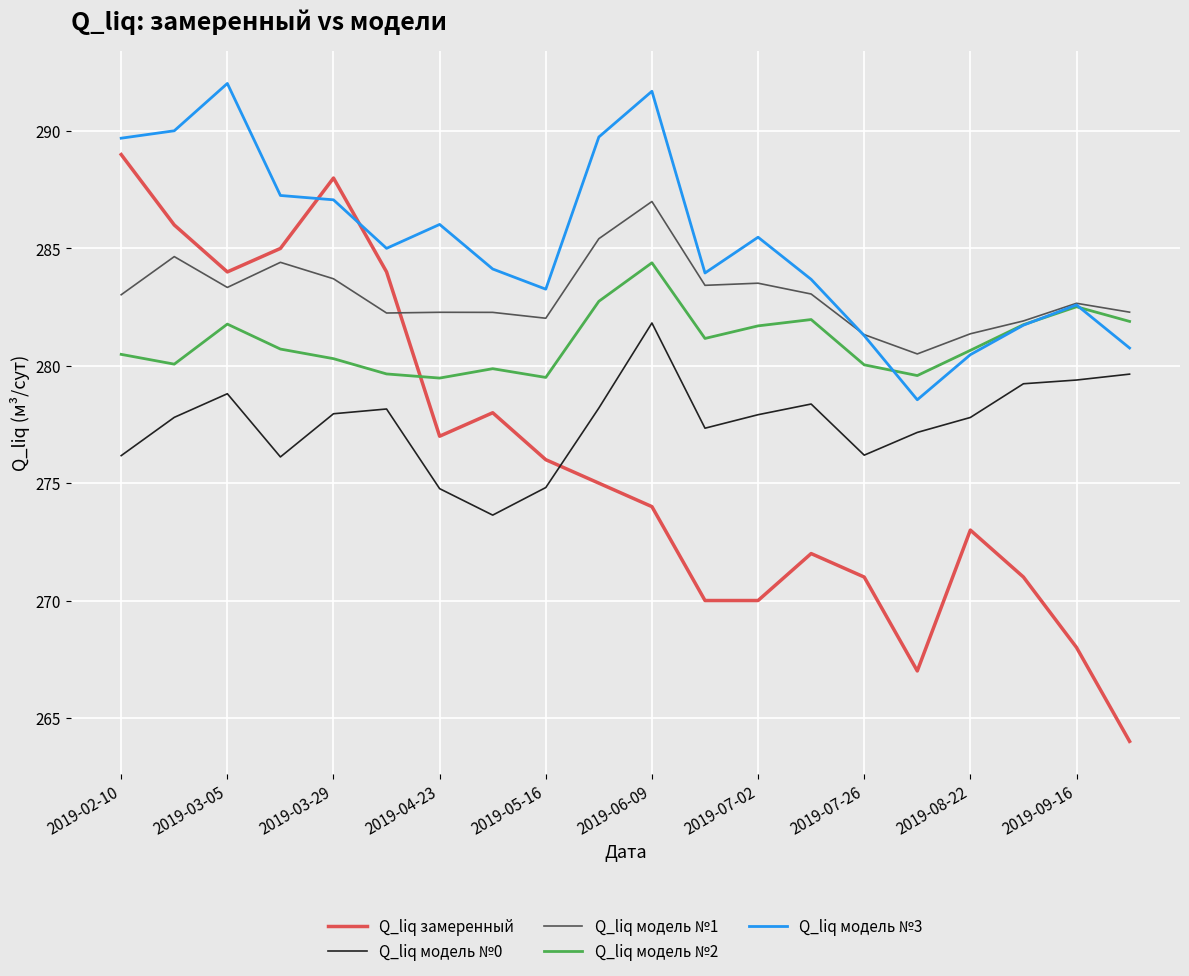

How many distinct data groups are displayed?

5